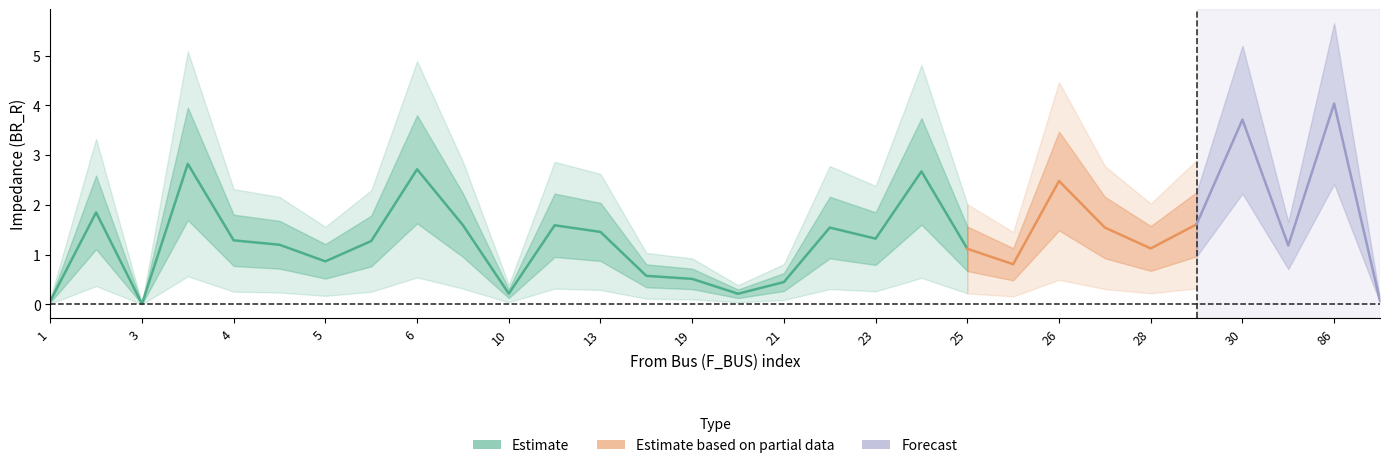

Where is the first local minimum for BR_X?

3